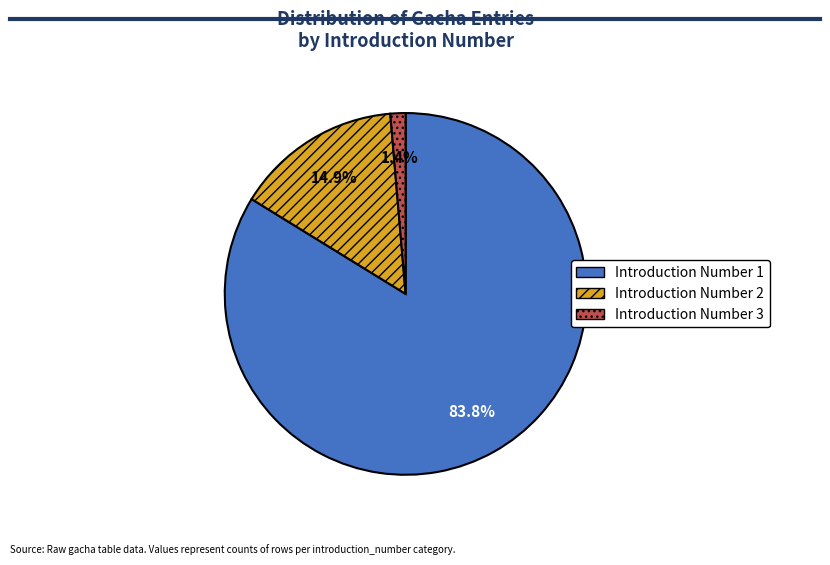

How many segments does this pie chart have?

3